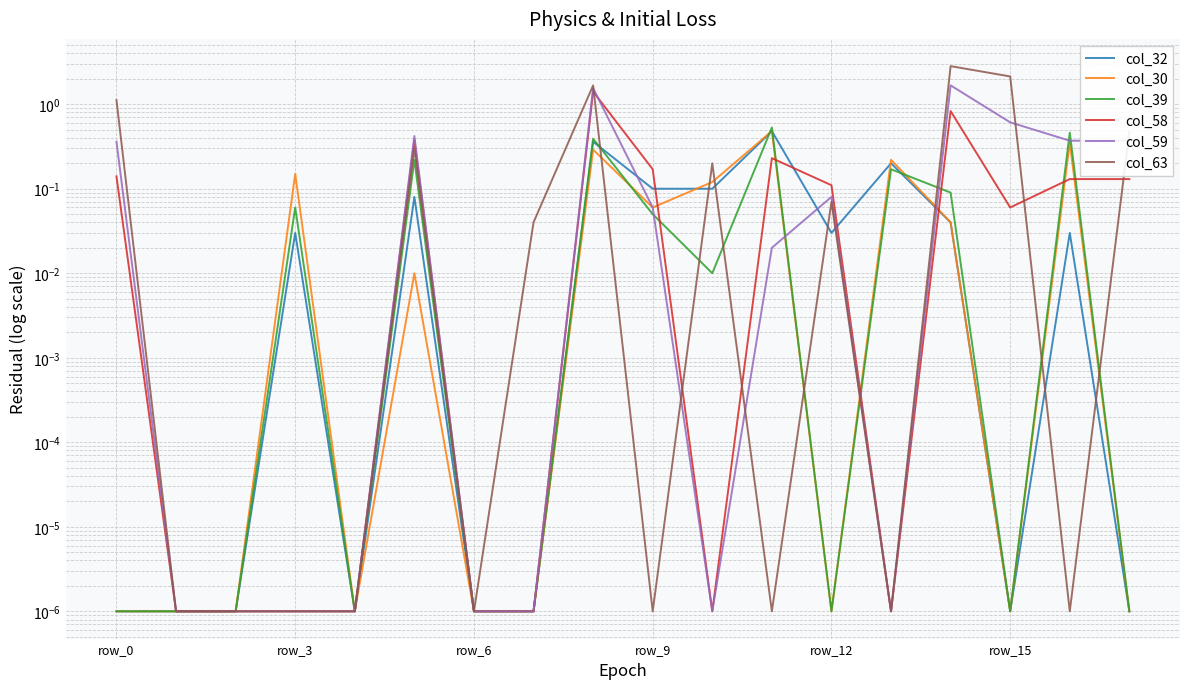

Where is the first local minimum for col_59?

10